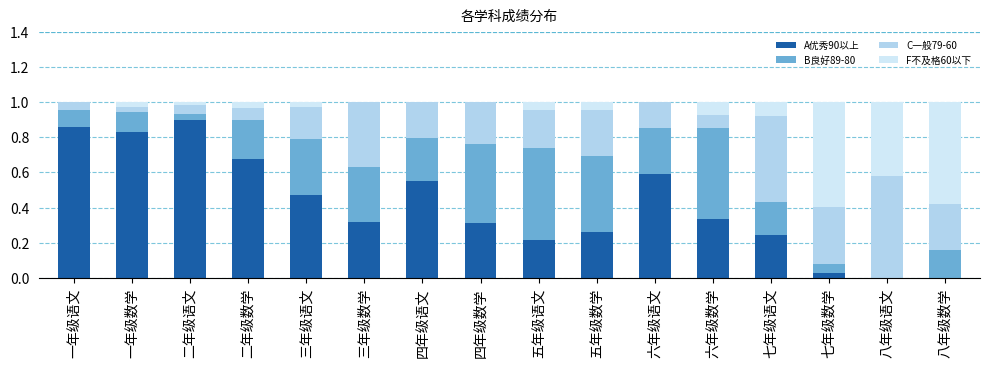

What is the sum of all A优秀90以上 values?

6.6